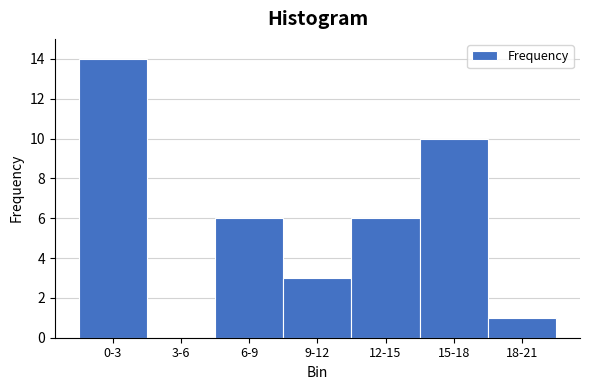

Reading left to right, transcribe all the data shown in this chart.

0-3=14	3-6=0	6-9=6	9-12=3	12-15=6	15-18=10	18-21=1